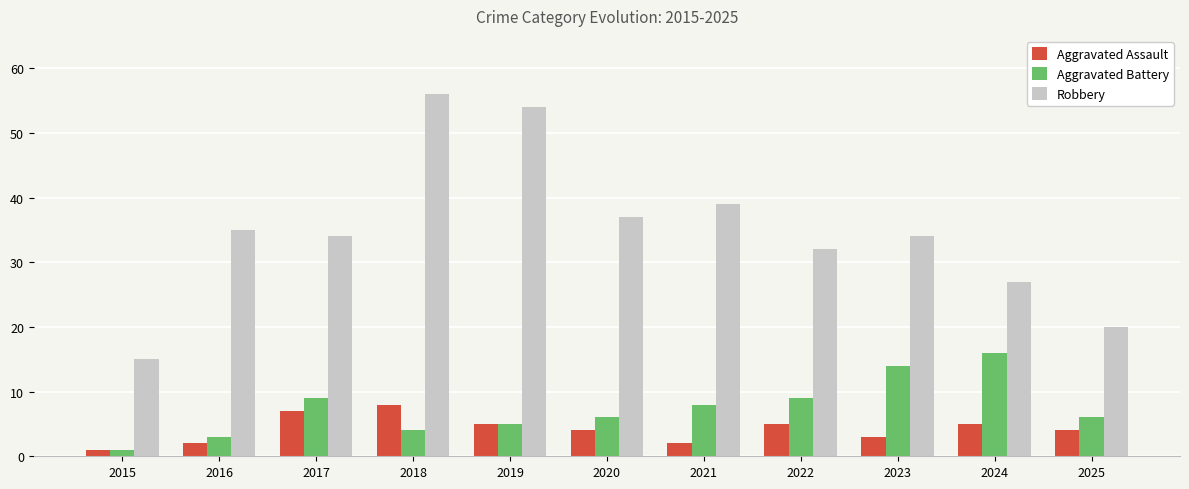

What is the average value of the Robbery series?

35